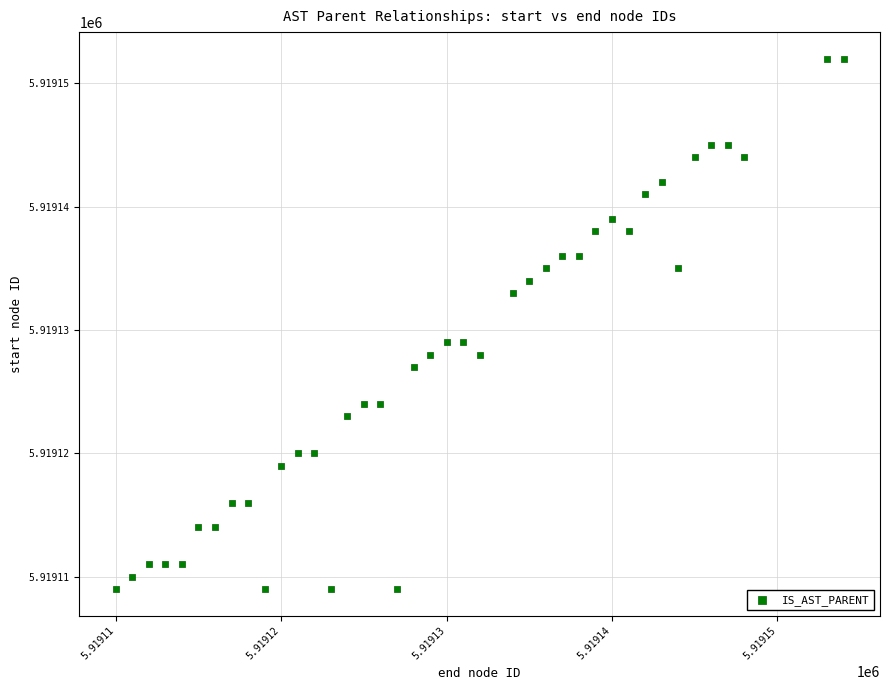

What is the range of X values (max minus min)?

44